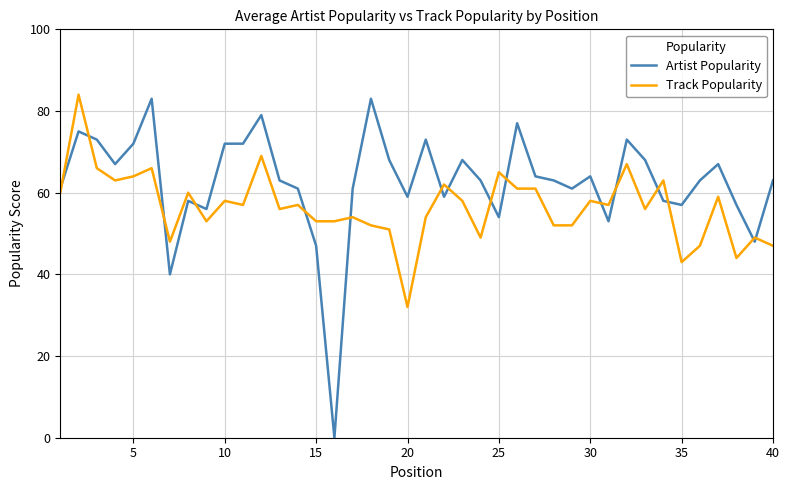

True or false: Artist Popularity and Track Popularity intersect in this chart.

True